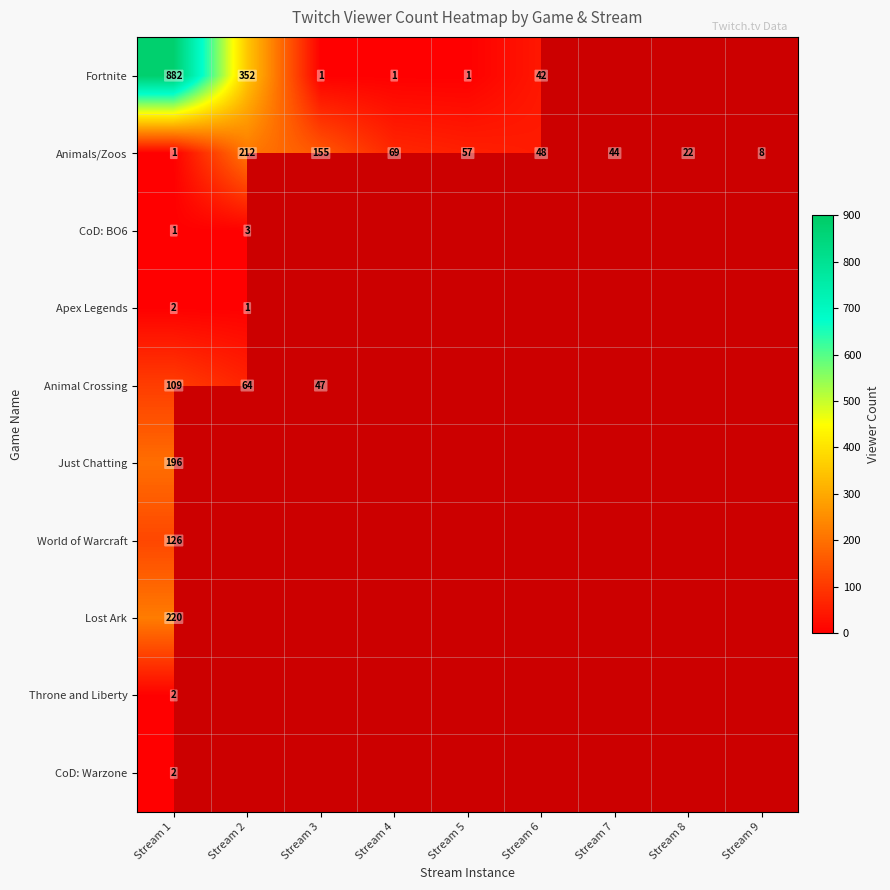

The Fortnite series shows 42 at Stream 6. True or false?

True